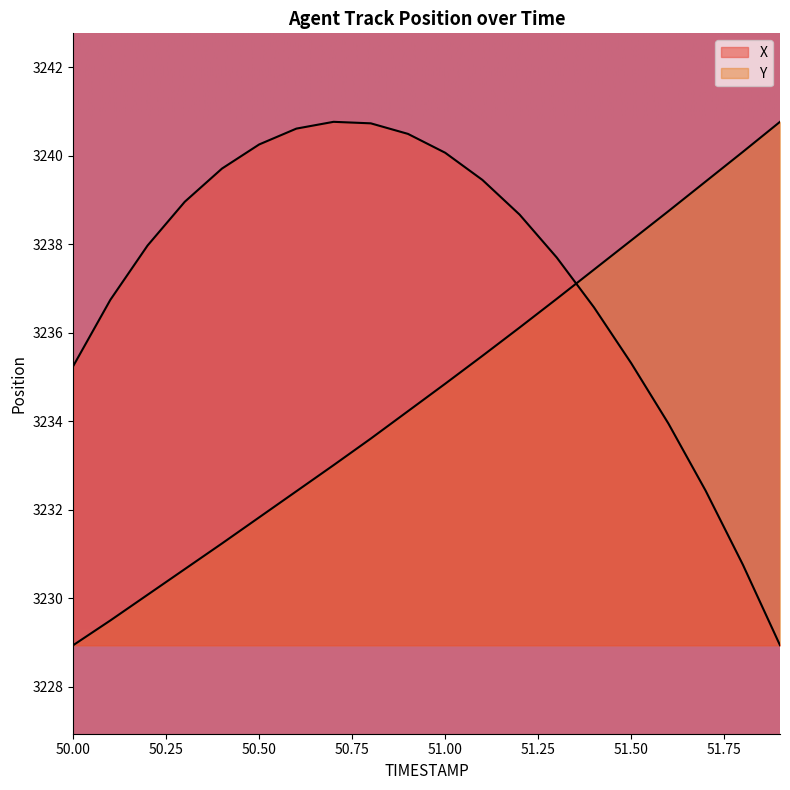

Which category has the lowest value across all series?

51.9